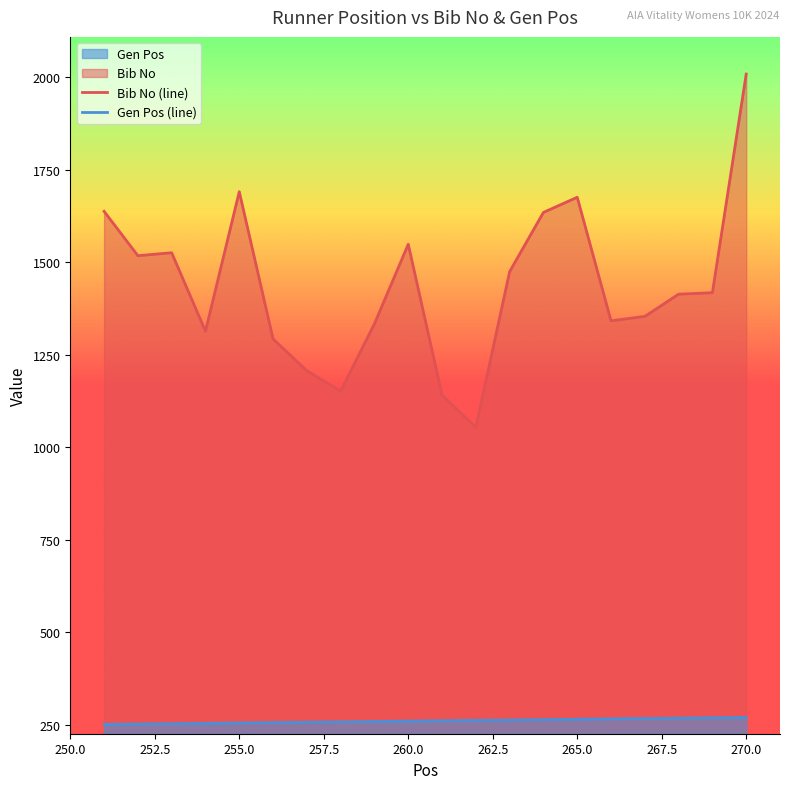

What is the total value across all series at 259?

1593